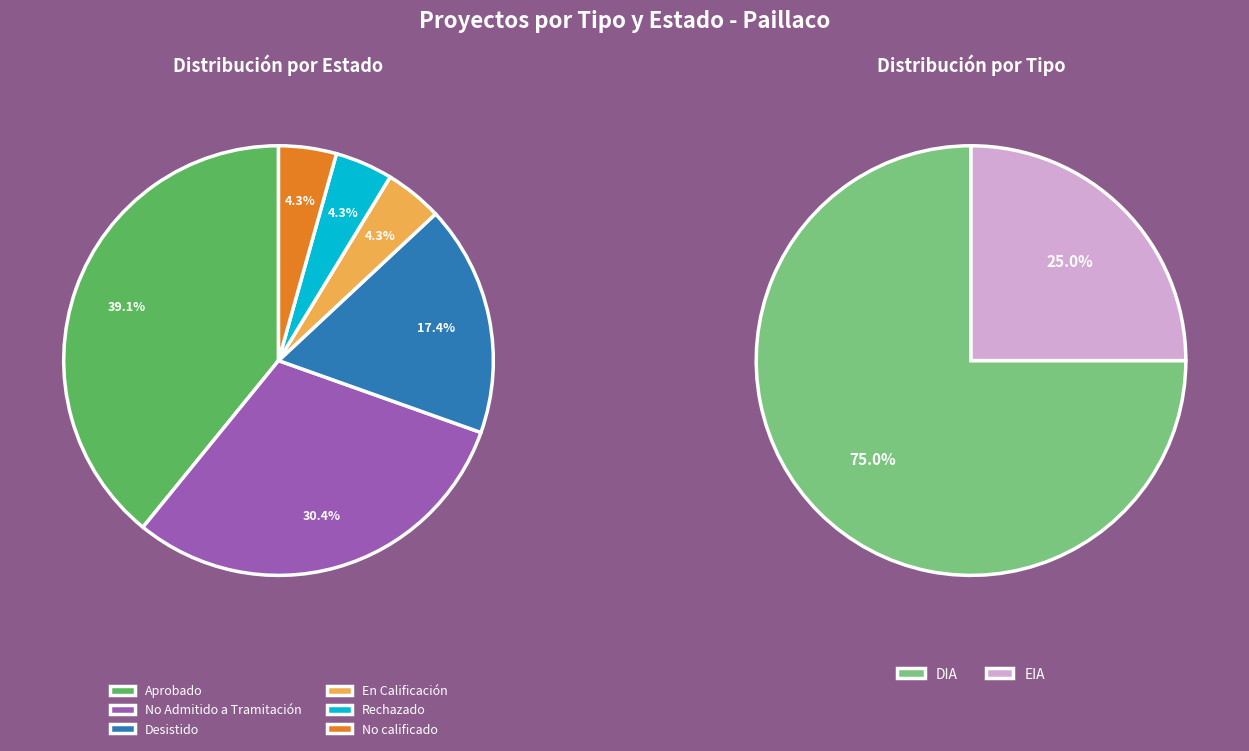

To the nearest percent, what is the difference between the largest and smallest slice percentages?

35%